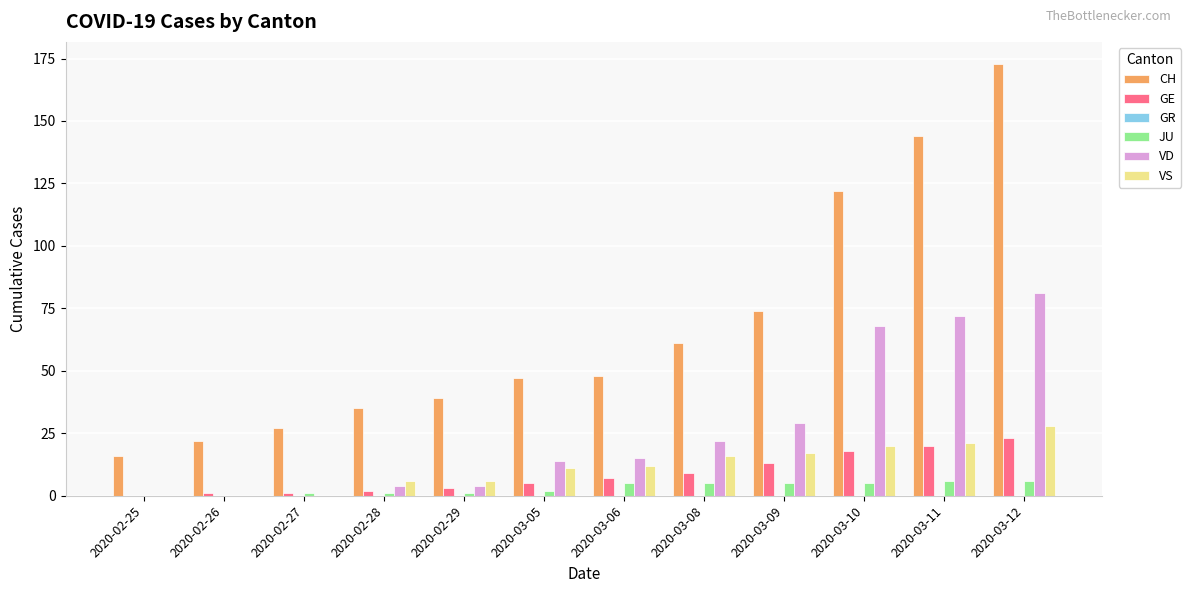

At which category does the chart reach its peak across all series?

2020-03-12